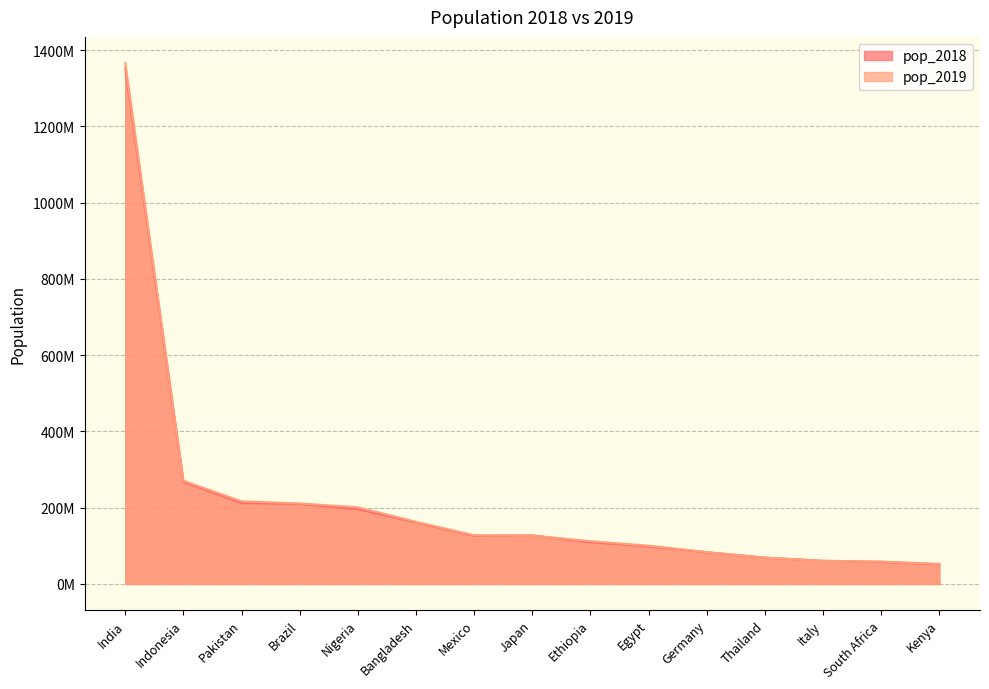

Reading left to right, extract all data points from this chart.

pop_2018: 1352642280	267670543	212228286	209469323	195874683	161376708	126190788	127202192	109224414	98423598	83124418	68863514	60627291	57792518	51392565
pop_2019: 1366417754	270625568	216565318	211049527	200963599	163046161	127575529	126860301	112078730	100388073	83517045	69037513	60550075	58558270	52573973